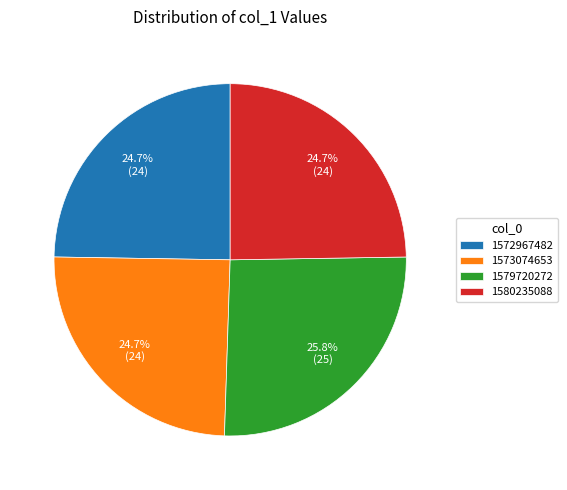

Does 1573074653 account for over 50% of the chart?

No